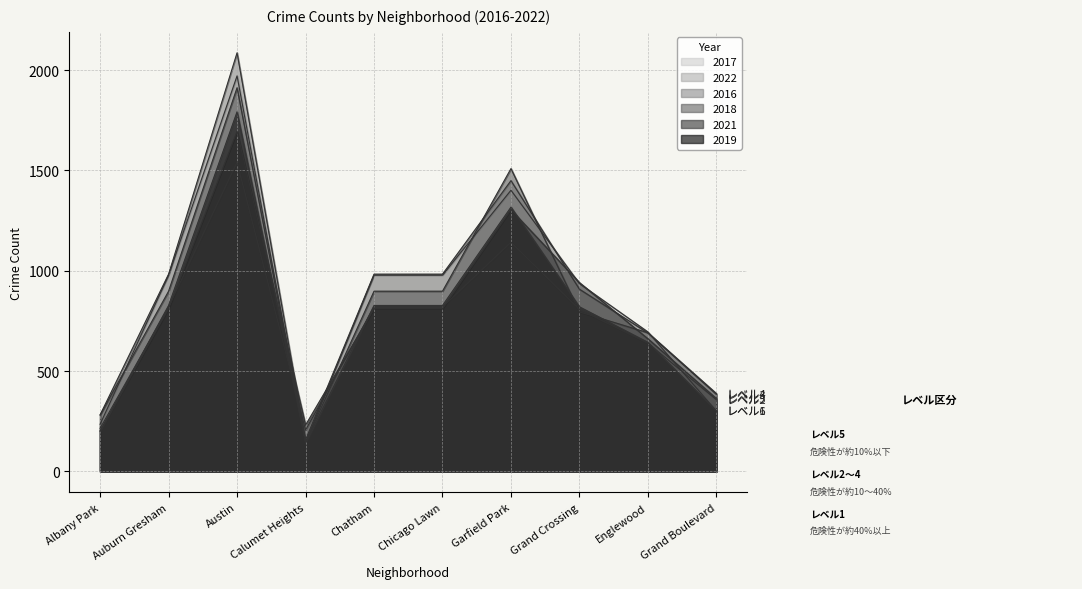

What is the sum of all 2016 values?

8905